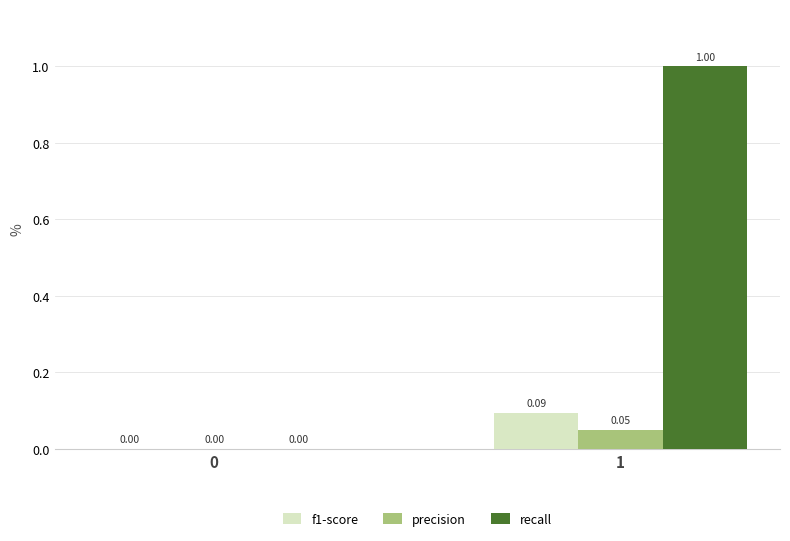

How many bars are there in each group?

3